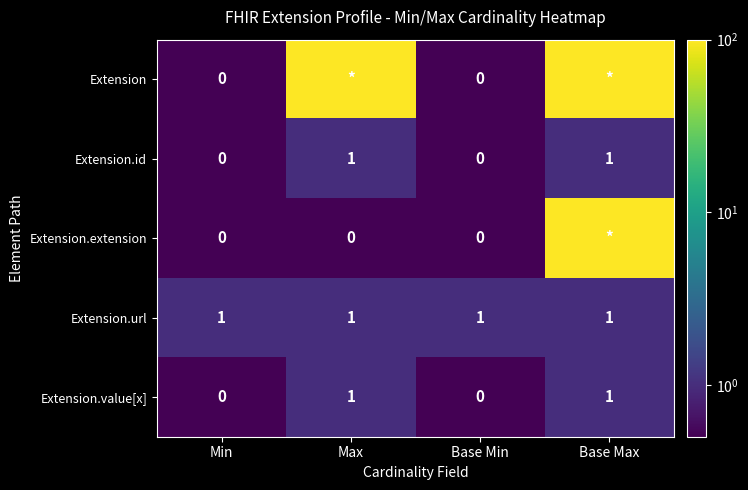

What is the difference between the highest and lowest values at Base Max?

98.0